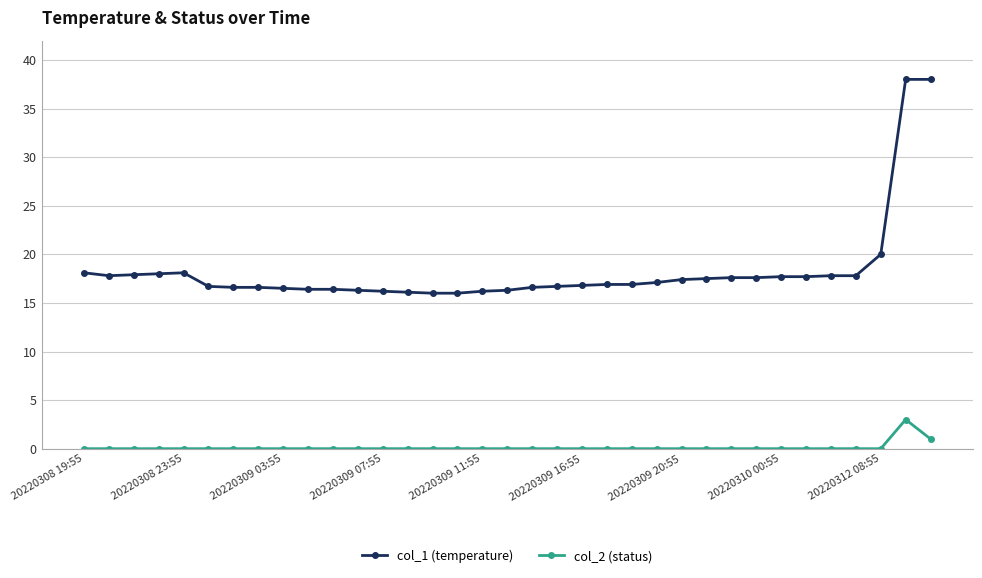

What is the maximum value shown in the chart?

38.0